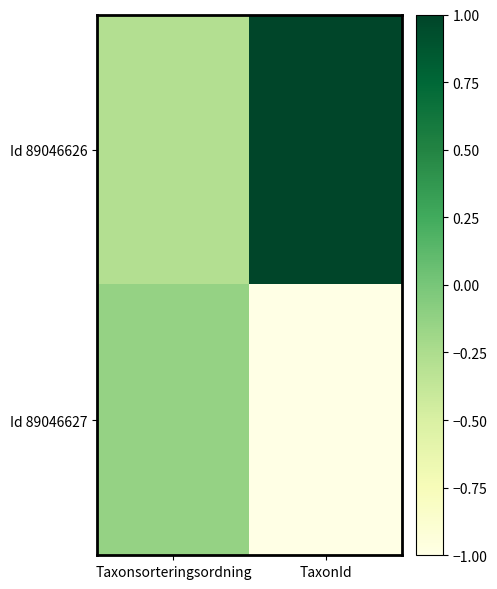

List the series in order of their overall mean, highest first.

Id 89046626, Id 89046627